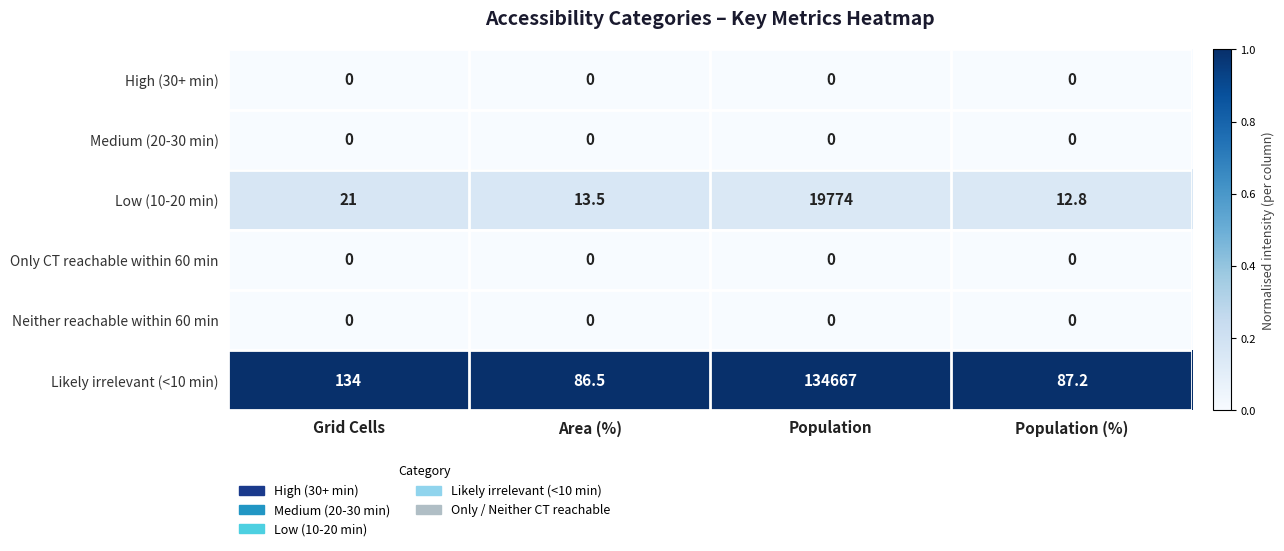

What is the greatest value displayed?

134667.0